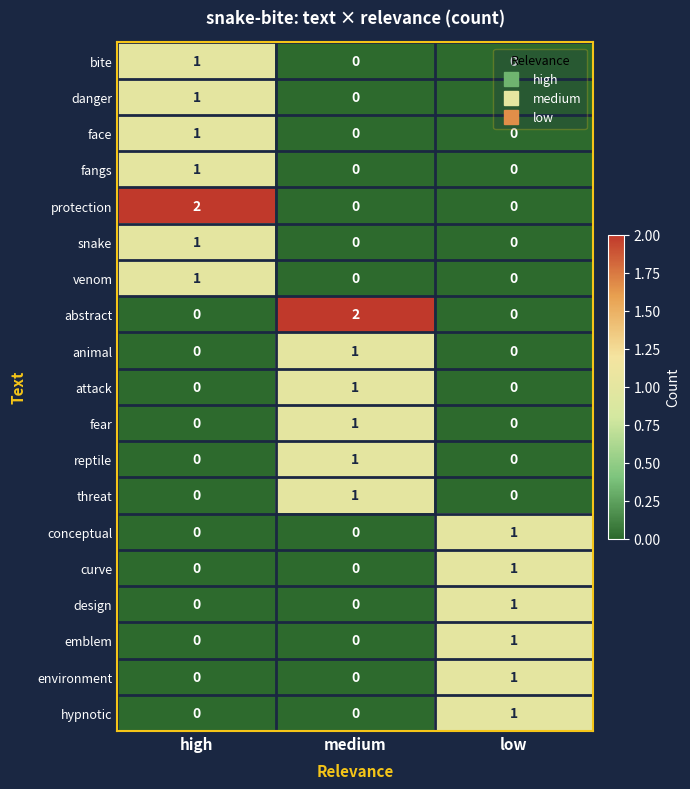

Which series changed the most between medium and low?

abstract